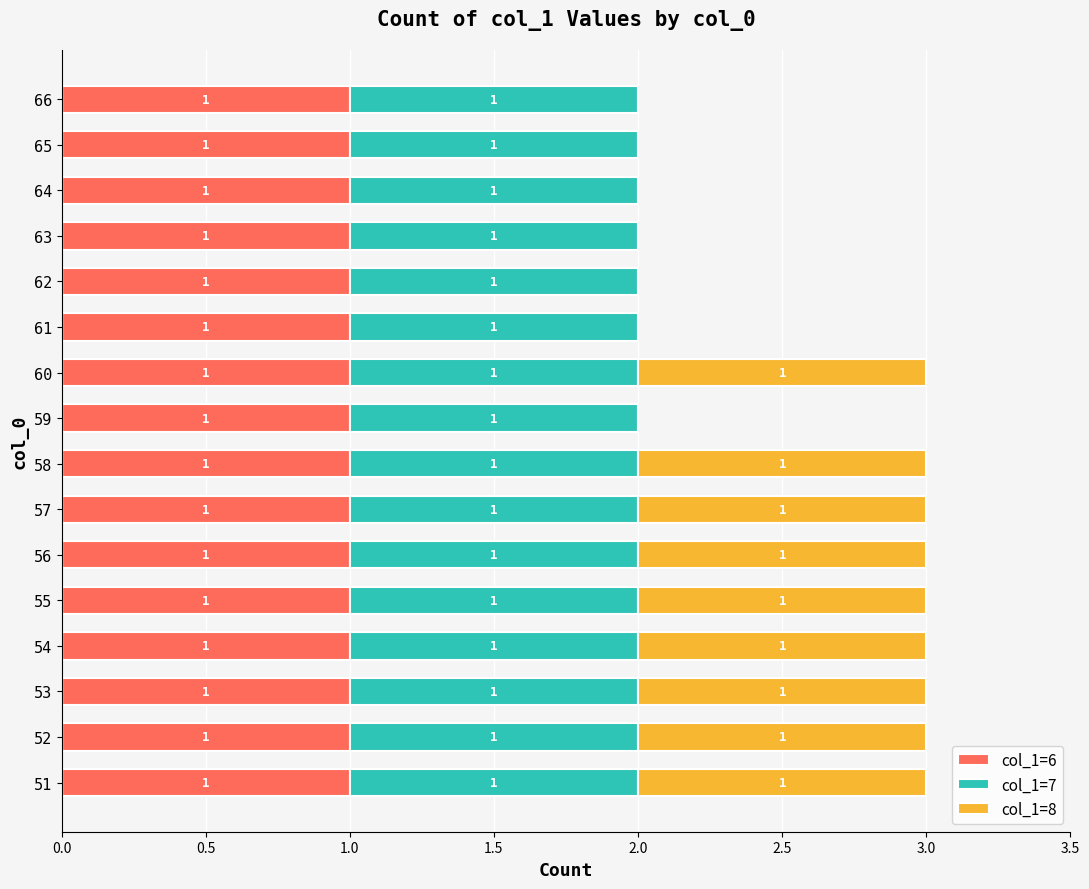

What is the maximum value for col_1=6?

1